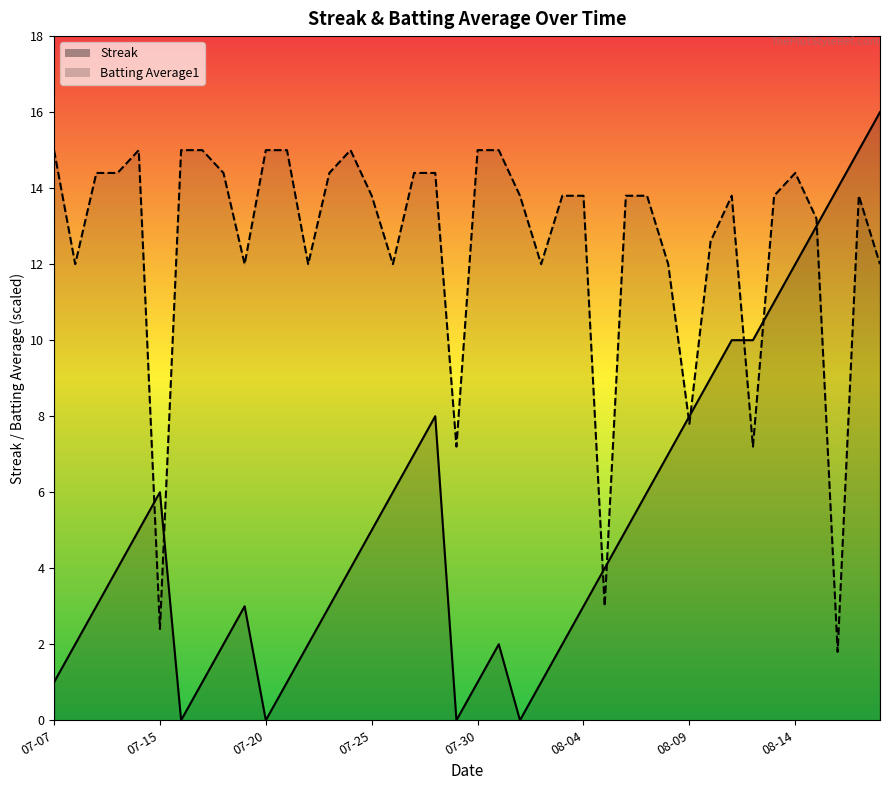

Rank the series by their maximum value, from lowest to highest.

Batting Average1, Streak